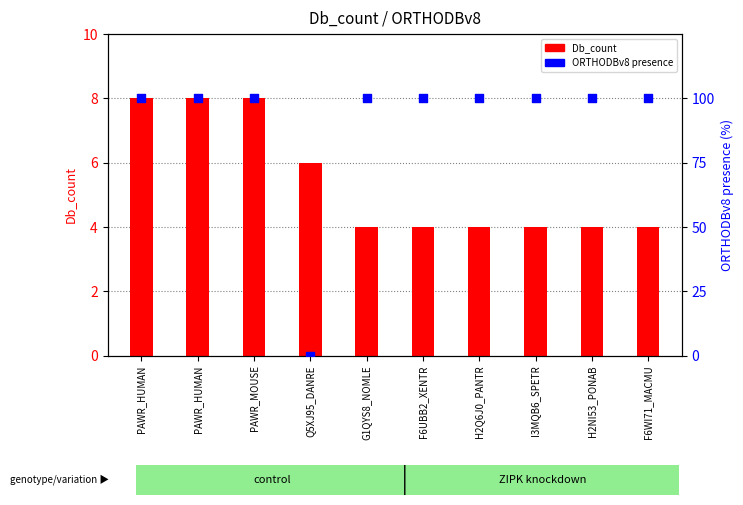

What is the total value across all series at PAWR_HUMAN?

108